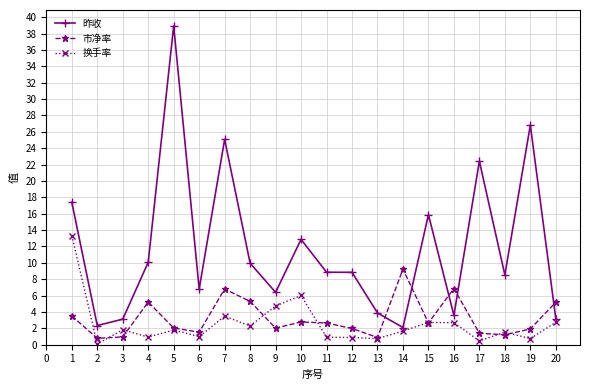

What are all the series names shown in the legend?

昨收, 市净率, 换手率